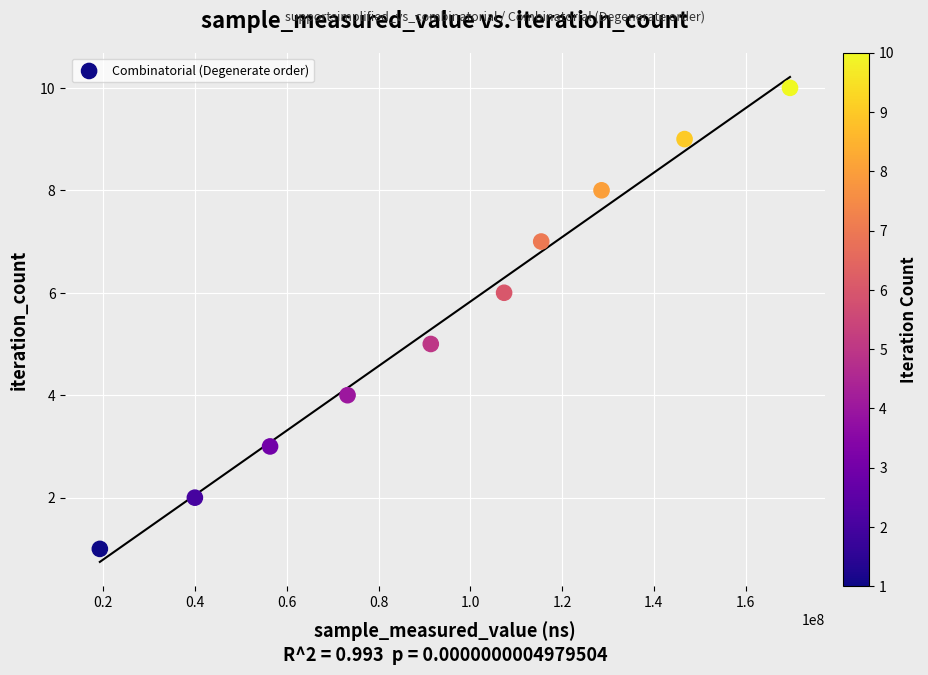

What is the average X value?

94791161